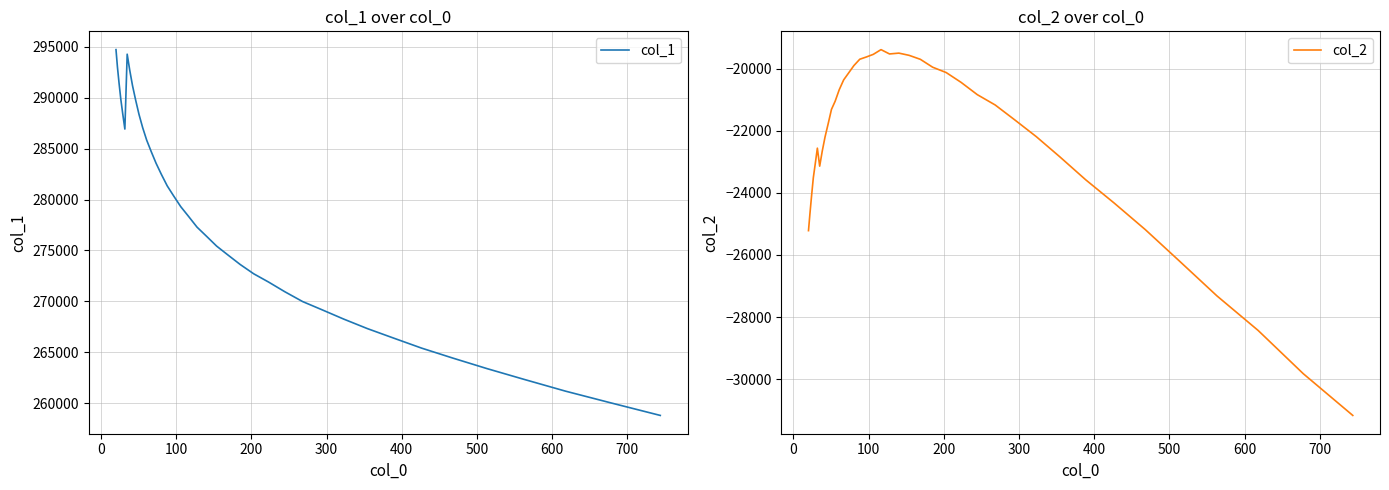

What is the lowest value of the col_2 series?

-31166.2